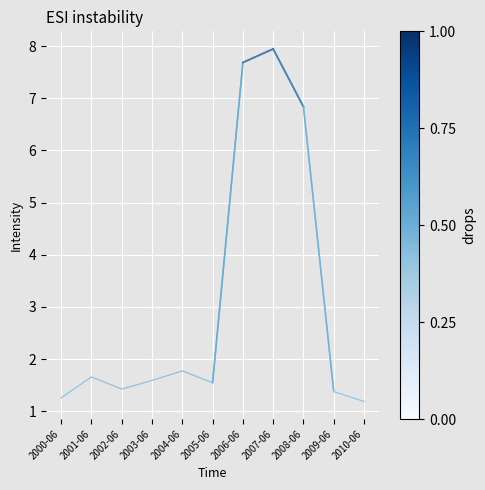

What is the minimum value shown in the chart?

1.2